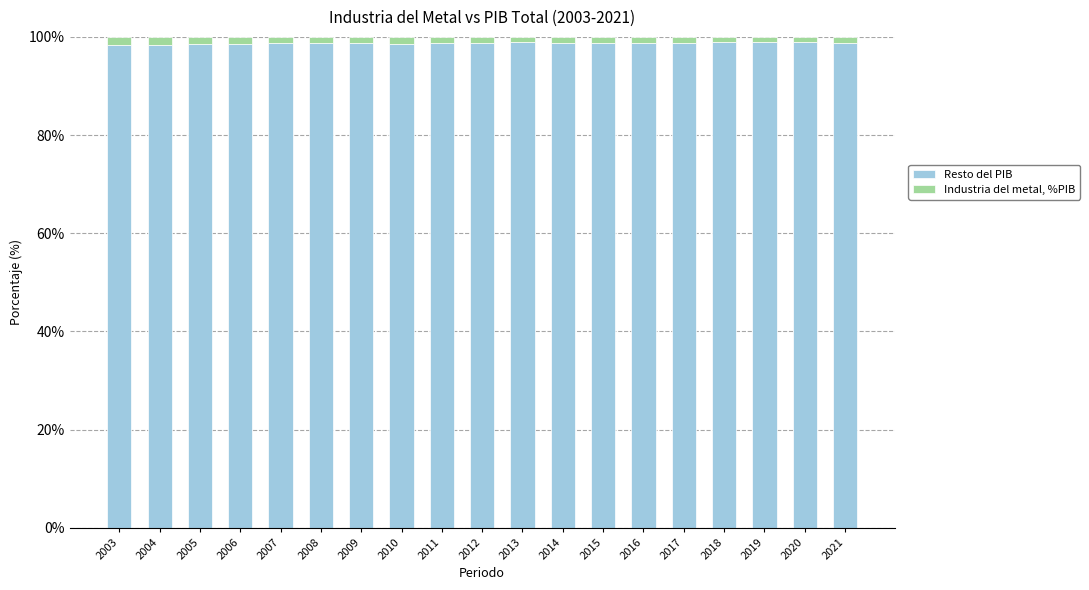

What are all the series names shown in the legend?

Resto del PIB, Industria del metal, %PIB